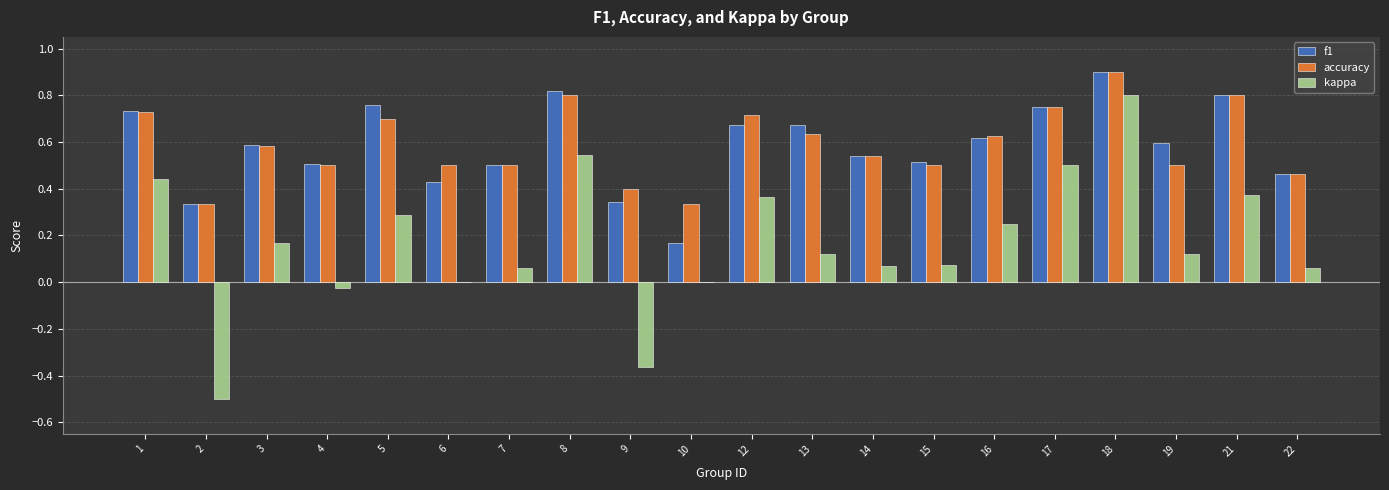

Which series changed the most between 9 and 21?

kappa